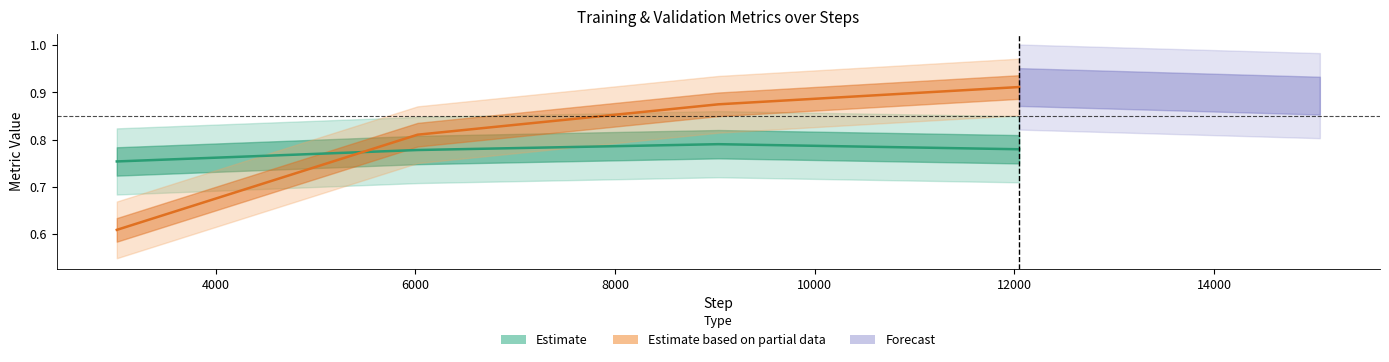

Does the chart have visible grid lines?

No